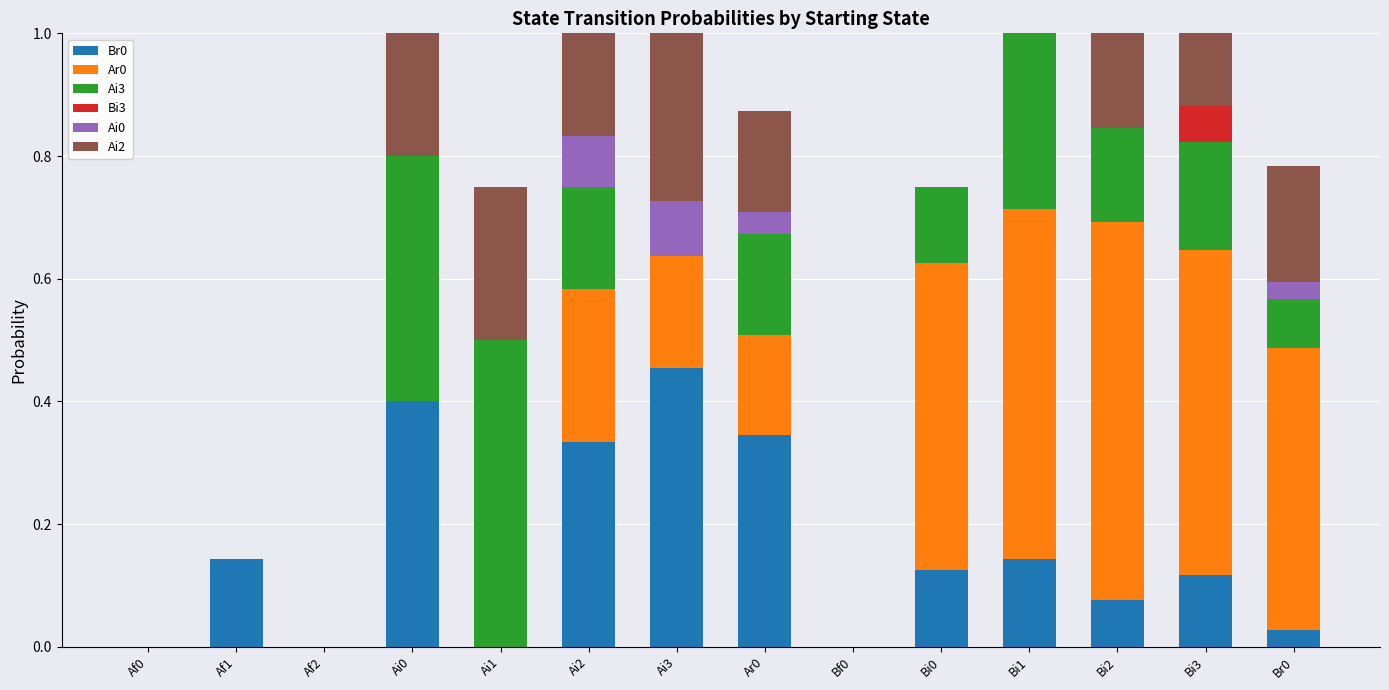

At which label does Br0 reach its peak?

Ai3